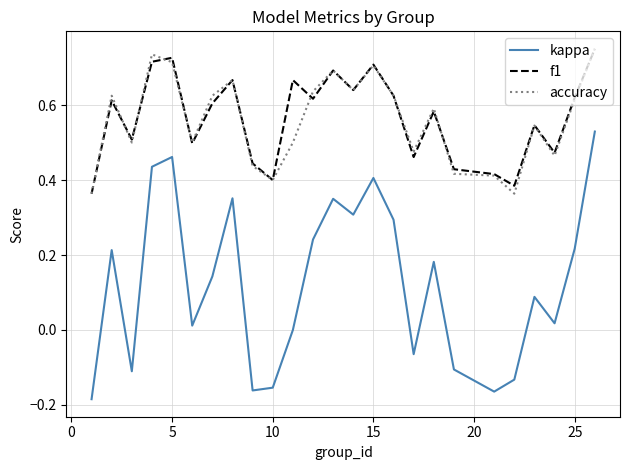

True or false: kappa and accuracy intersect in this chart.

False